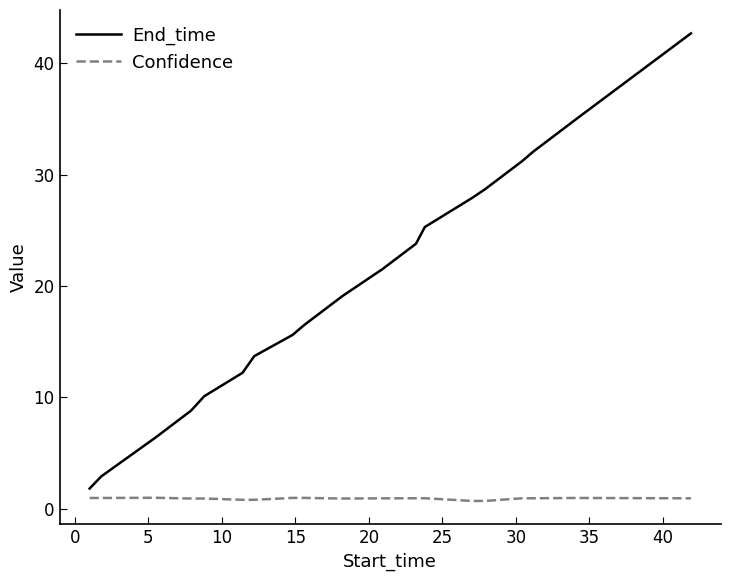

Which series has the largest range (max minus min)?

End_time